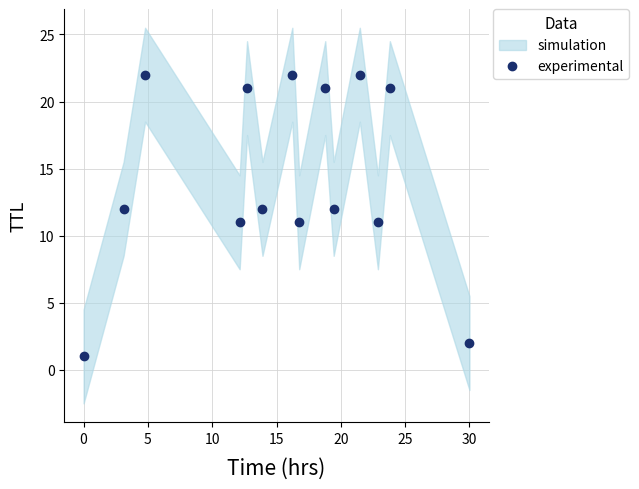

Count the number of values greater than 12.

6